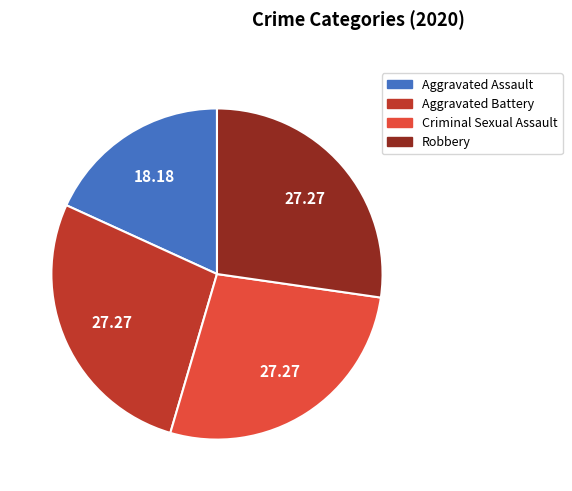

Does Robbery represent more than half of the total?

No